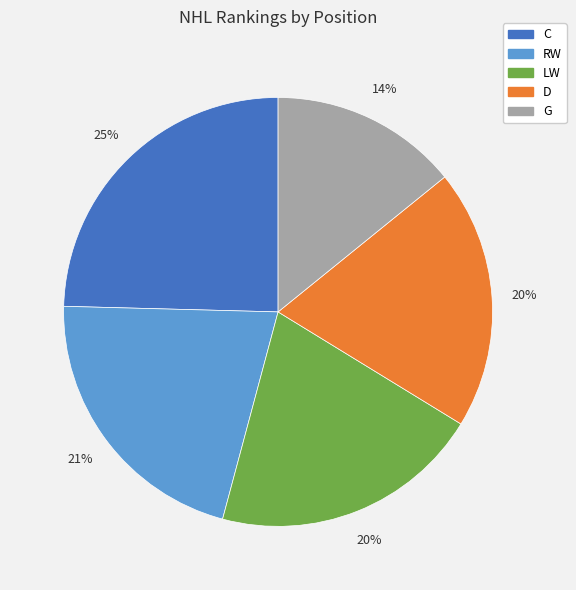

To the nearest percent, what percentage of the pie is G?

14%